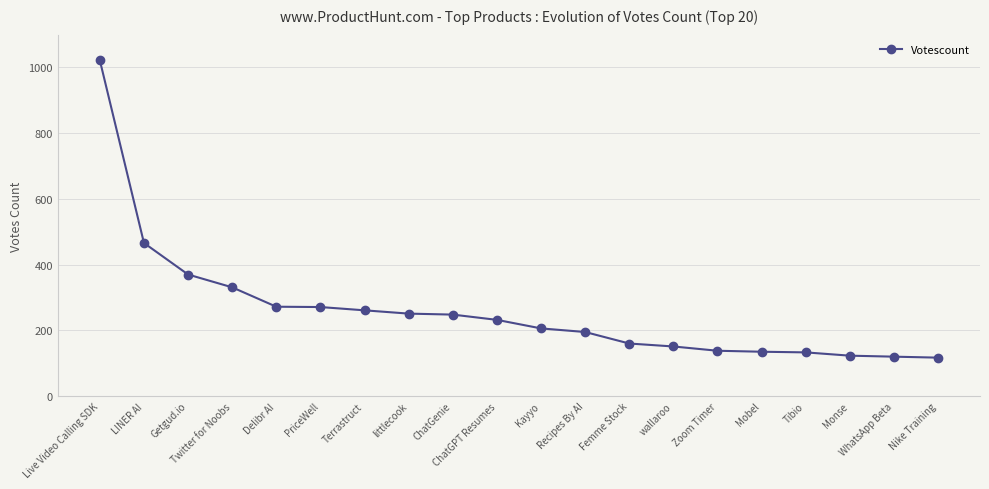

What is the ratio of the value at Delibr AI to the value at Recipes By AI?

1.4